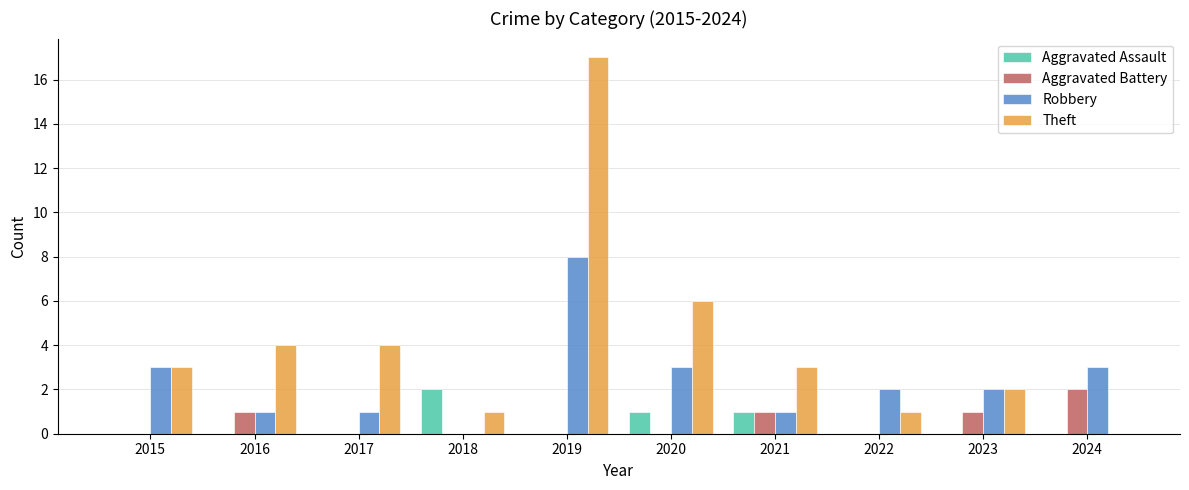

What are all the series names shown in the legend?

Aggravated Assault, Aggravated Battery, Robbery, Theft